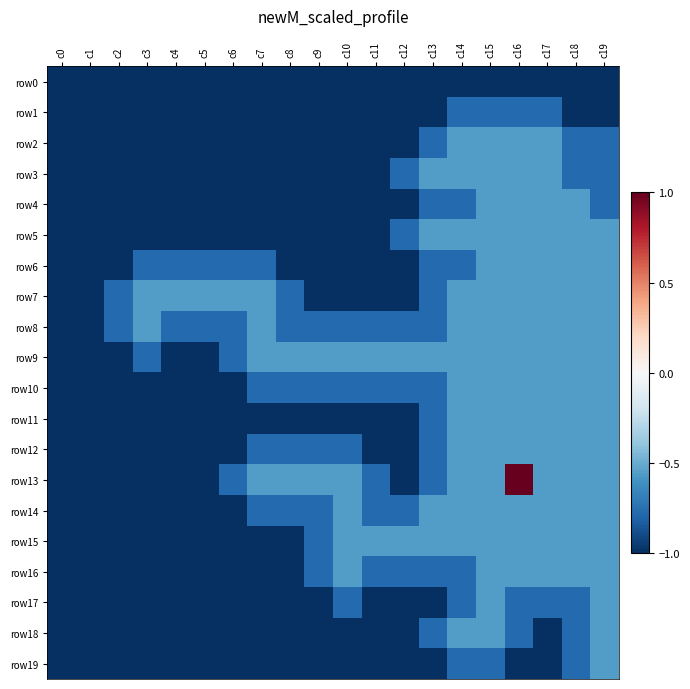

Between c10 and c14, which series saw the biggest shift?

row2